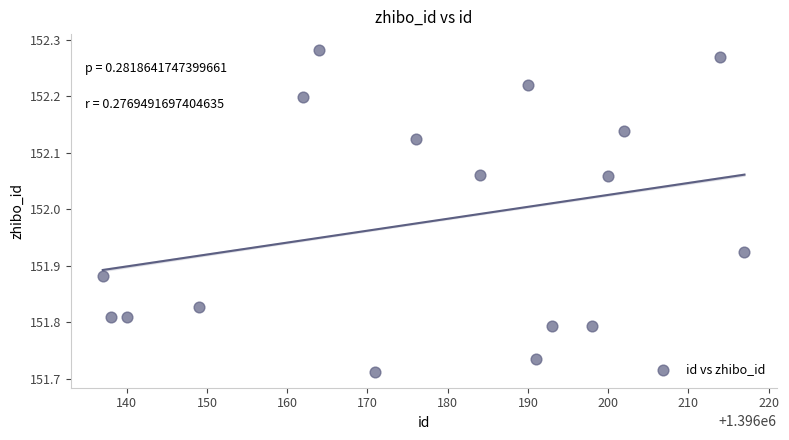

What is the range of Y values (max minus min)?

0.6